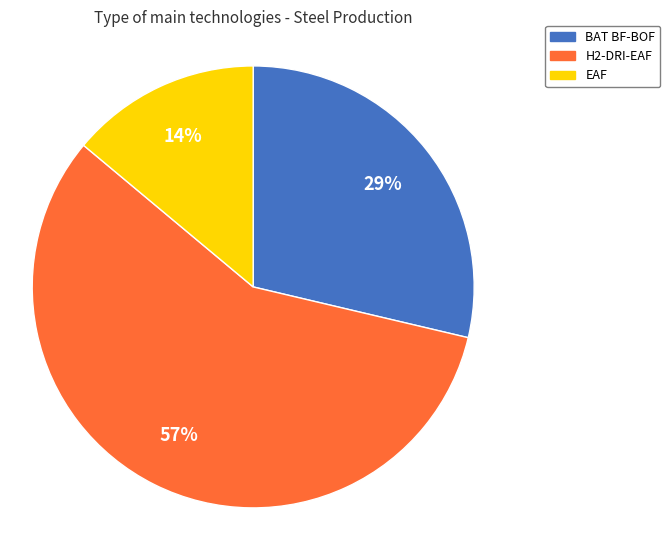

To the nearest percent, what portion does EAF represent?

14%